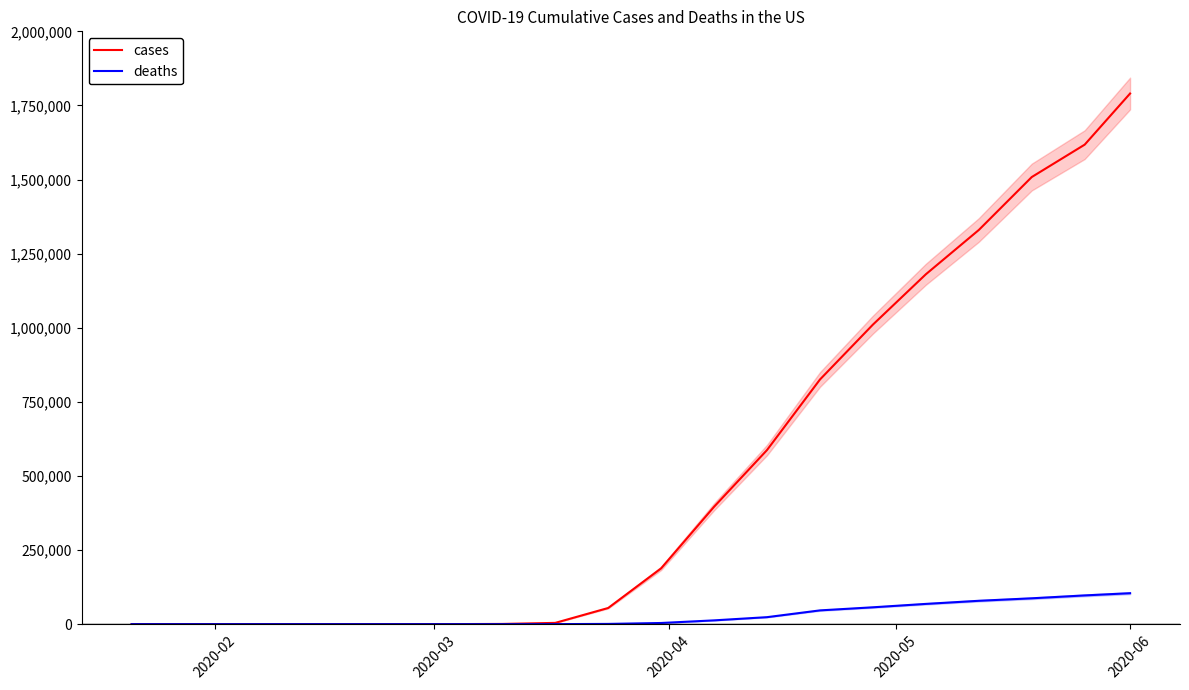

What is the highest value of the cases series?

1790191